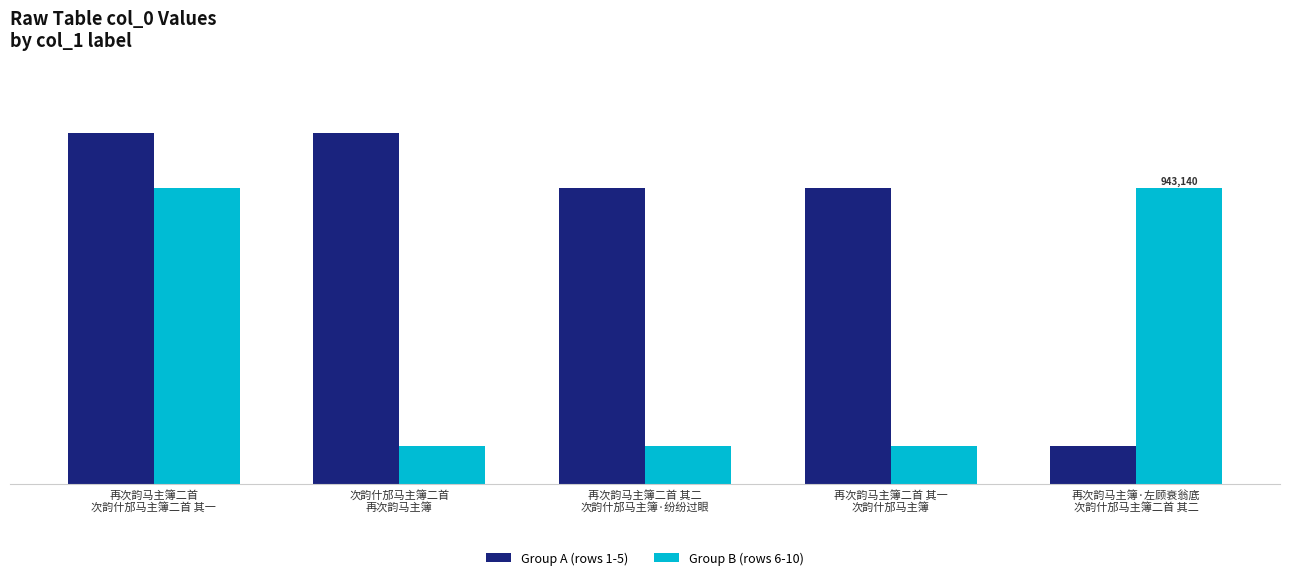

What are all the series names shown in the legend?

Group A (rows 1-5), Group B (rows 6-10)